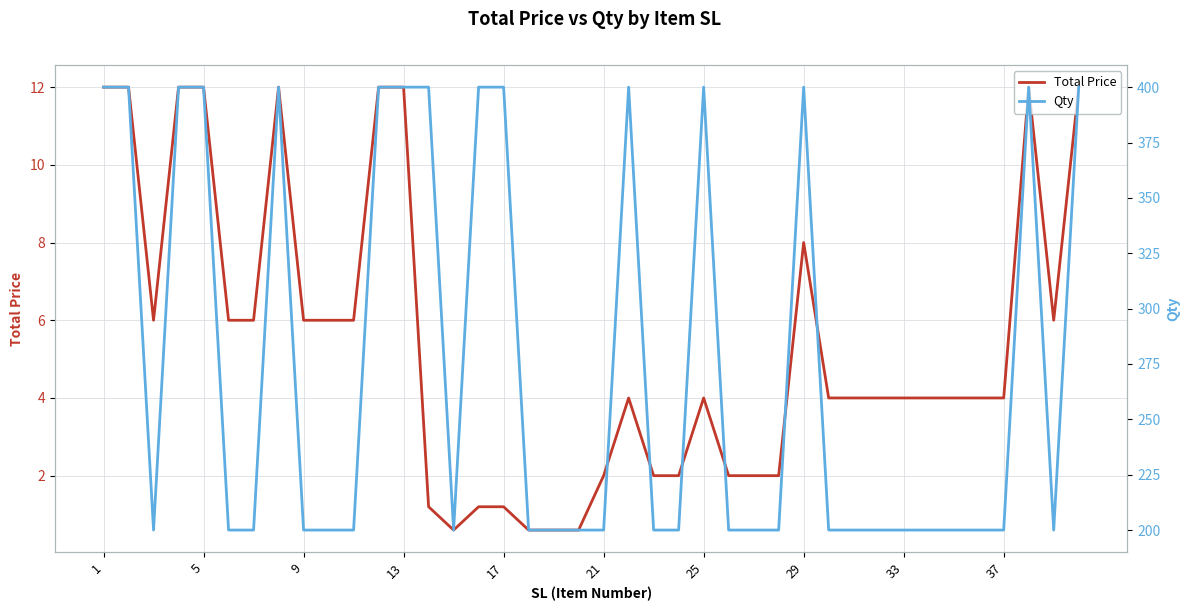

True or false: Total Price has a value of 2.0 at 21.

True